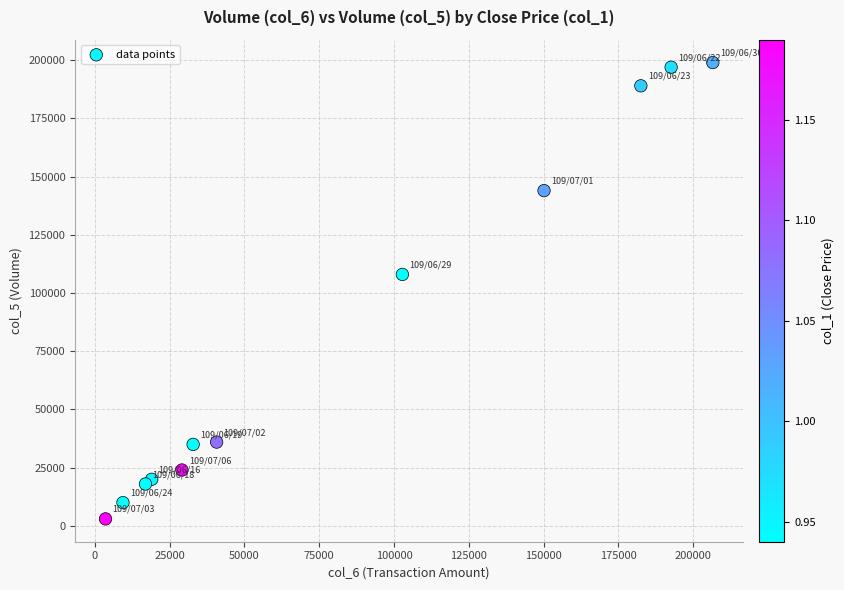

What Y value in the scatter plot is closest to 101000?

108000